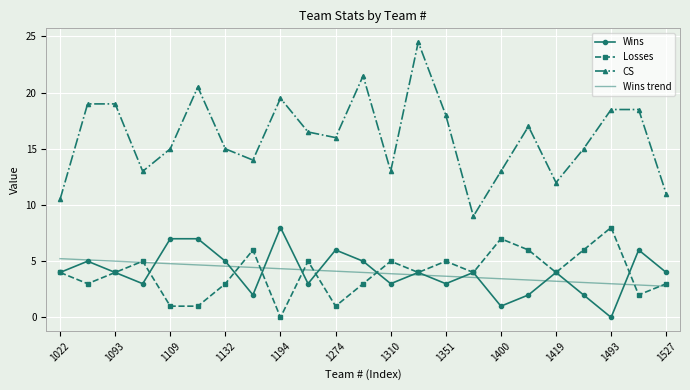

True or false: CS and Wins trend intersect in this chart.

False